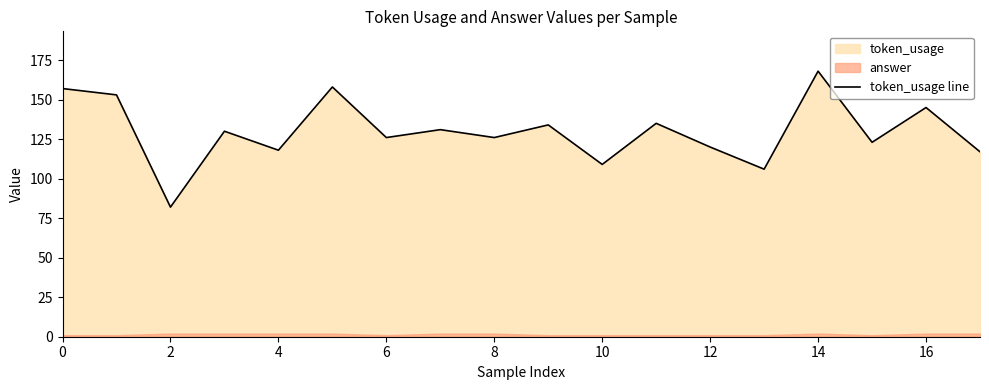

What is the change in value from 15 to 16?

+22